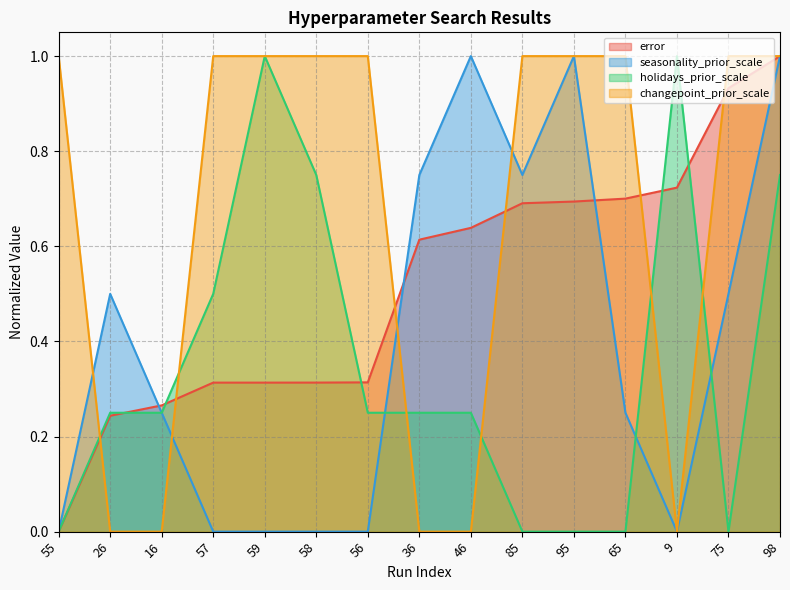

Reading left to right, transcribe all the data shown in this chart.

error: 0.0	0.2	0.3	0.3	0.3	0.3	0.3	0.6	0.6	0.7	0.7	0.7	0.7	0.9	1.0
seasonality_prior_scale: 0.0	0.5	0.2	0.0	0.0	0.0	0.0	0.8	1.0	0.8	1.0	0.2	0.0	0.5	1.0
holidays_prior_scale: 0.0	0.2	0.2	0.5	1.0	0.8	0.2	0.2	0.2	0.0	0.0	0.0	1.0	0.0	0.8
changepoint_prior_scale: 1.0	0.0	0.0	1.0	1.0	1.0	1.0	0.0	0.0	1.0	1.0	1.0	0.0	1.0	1.0